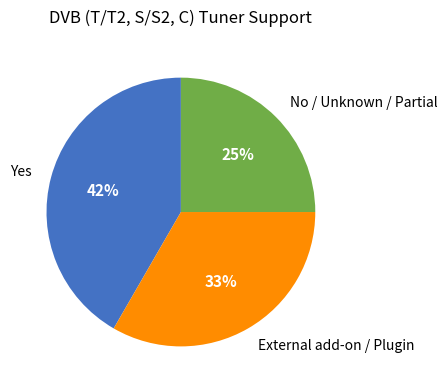

Does any single category account for the majority?

No